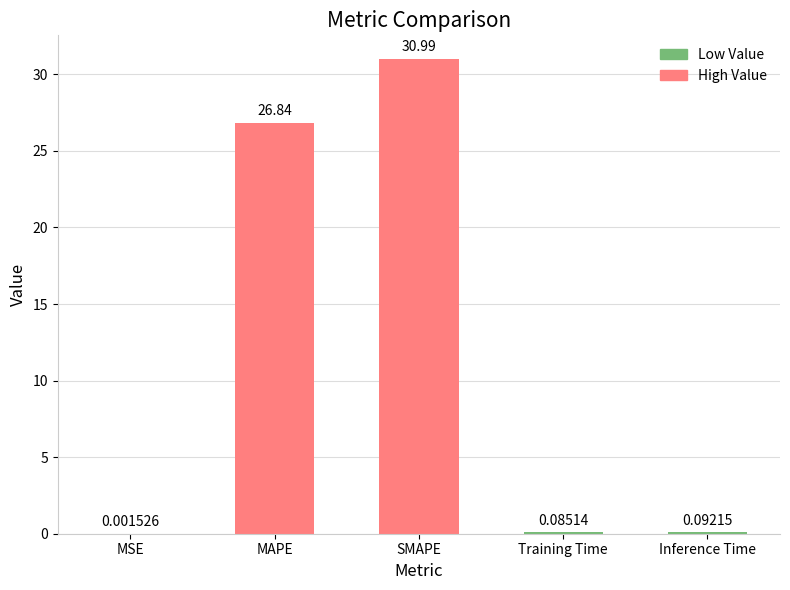

What is the sum of all values?

58.0